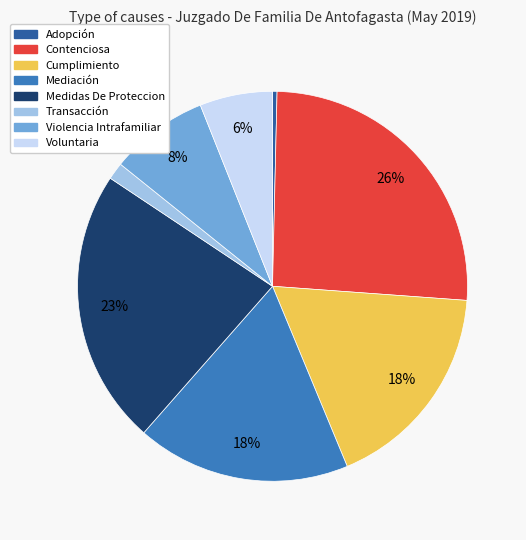

To the nearest percent, what percentage of the pie is Violencia Intrafamiliar?

8%